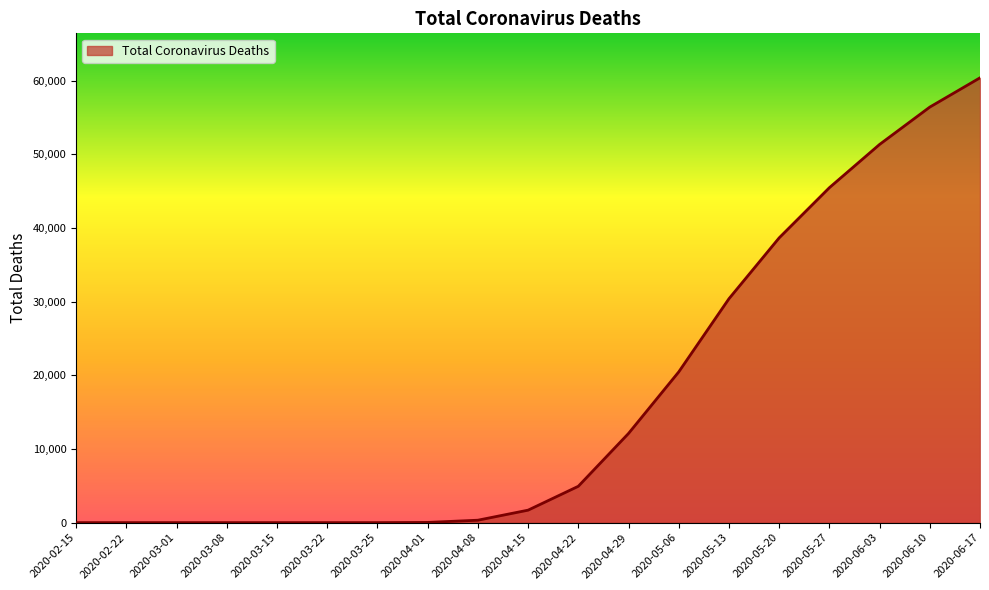

Approximately how many times larger is the value at 2020-04-29 compared to 2020-05-13?

0.4